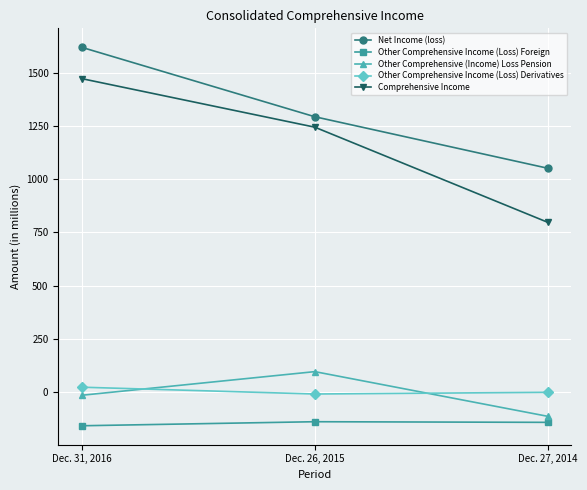

What position from the left is Dec. 27, 2014?

3